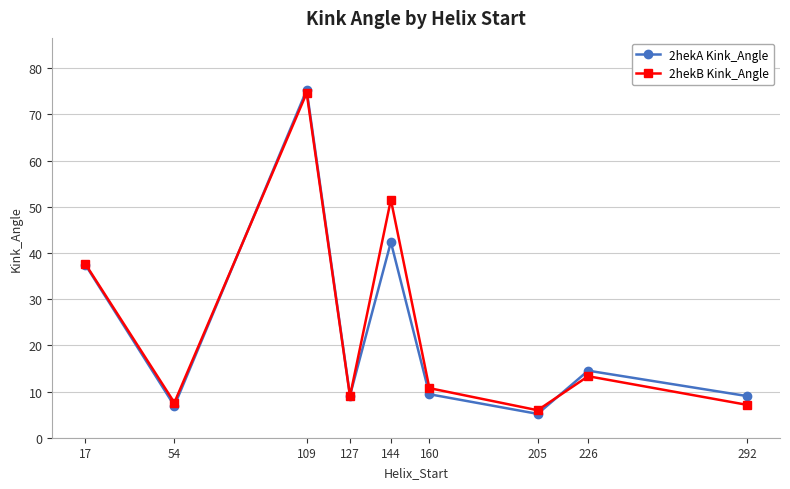

How many data points in 2hekB Kink_Angle are less than 10?

4